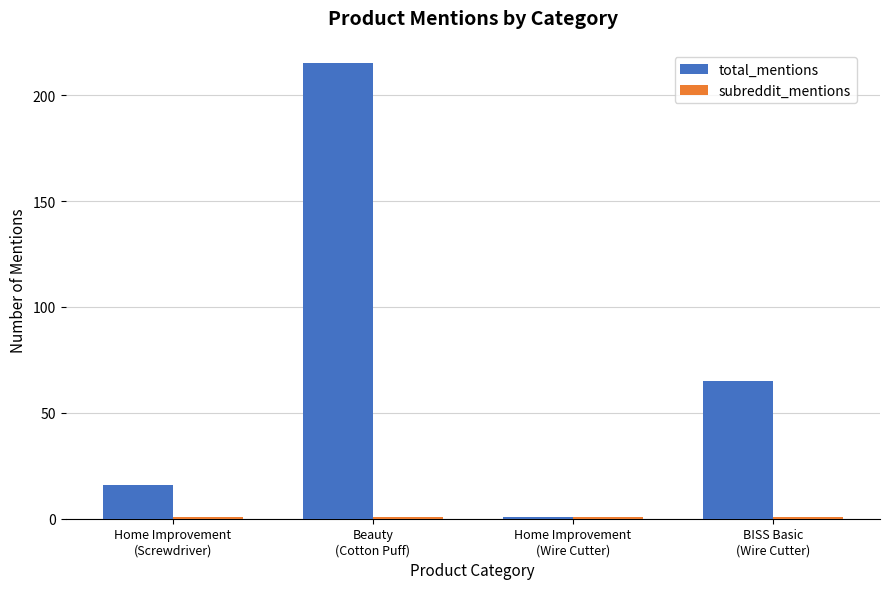

What is the label of the 4th bar from the left?

BISS Basic
(Wire Cutter)